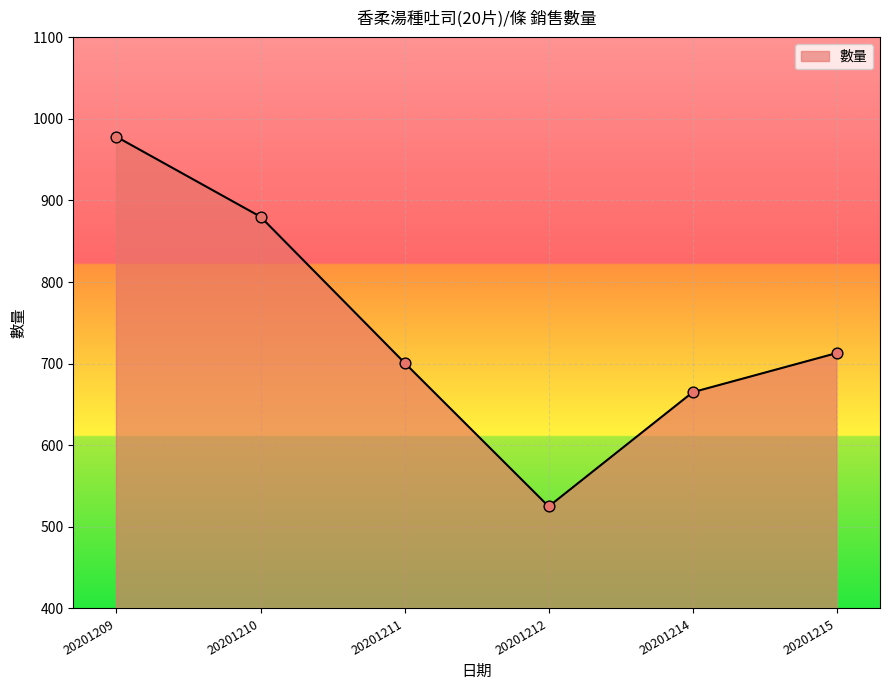

What is the ratio of the value at 20201212 to the value at 20201215?

0.7